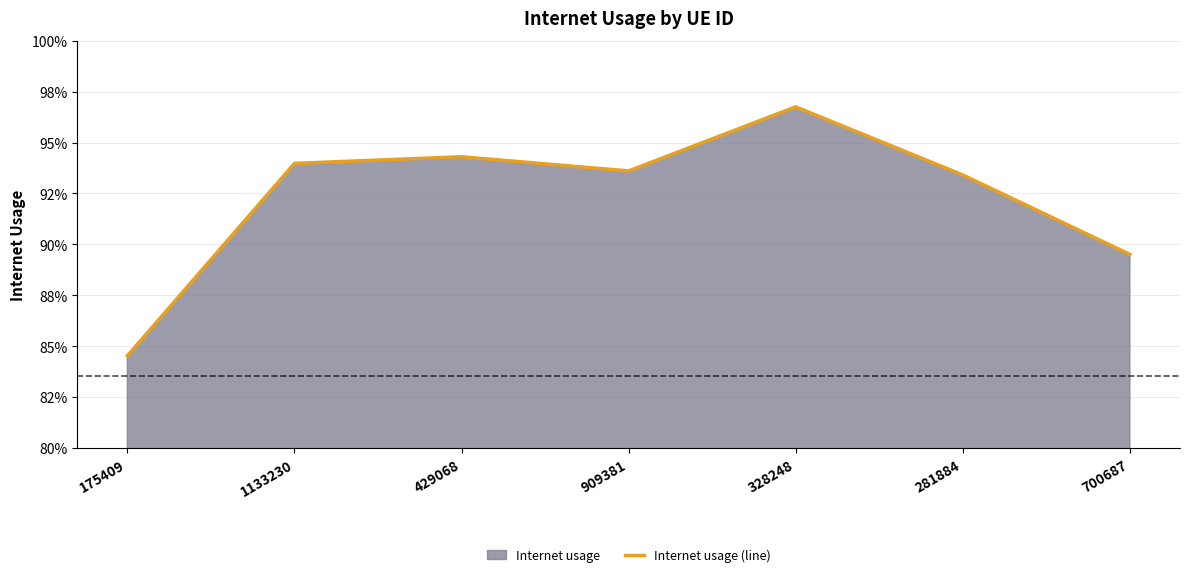

List the labels in order of value, largest first.

328248, 429068, 1133230, 909381, 281884, 700687, 175409